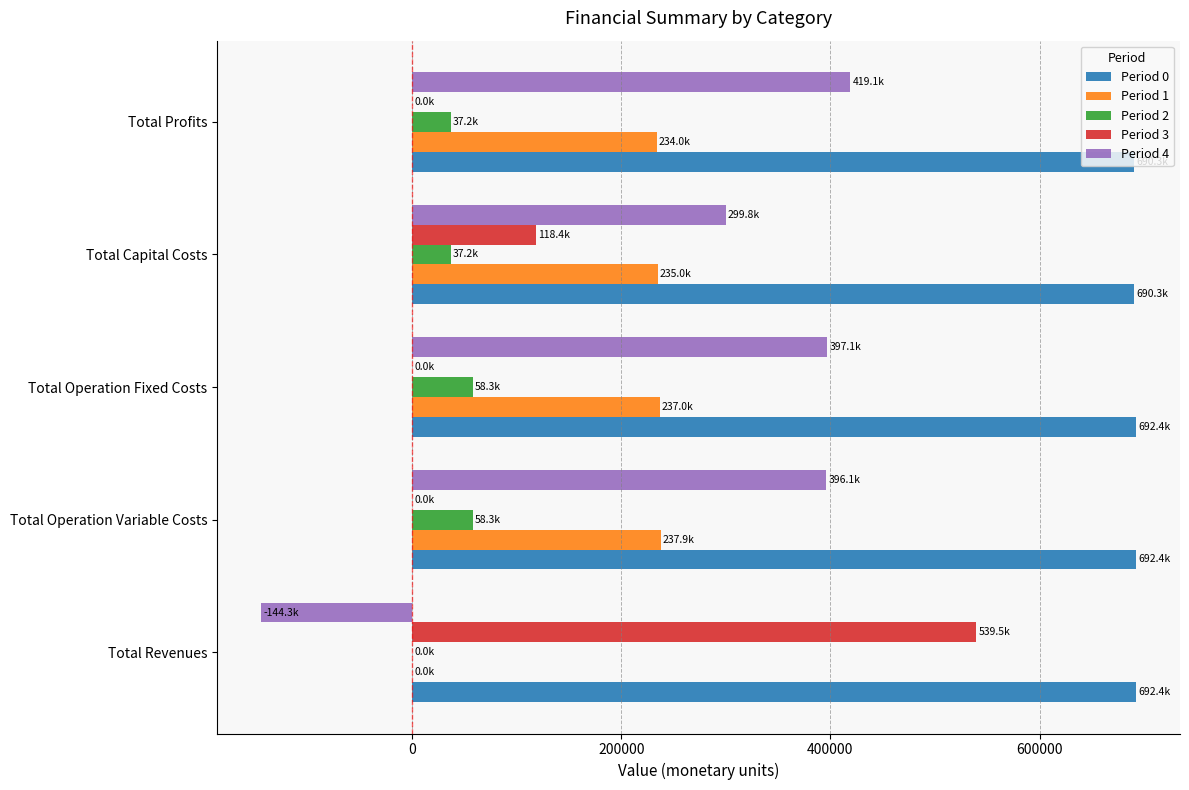

What is the total value across all series at Total Operation Variable Costs?

1384734.4